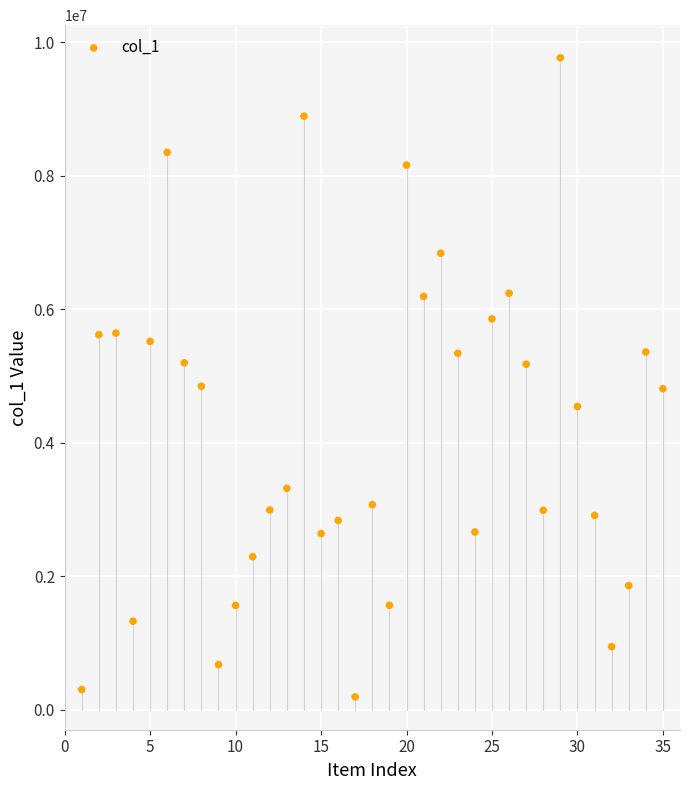

What is the range of Y values (max minus min)?

9578512